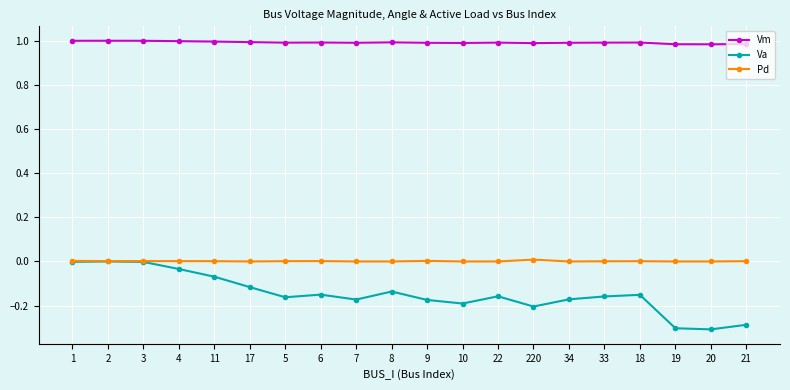

True or false: Vm and Va cross at least once.

False